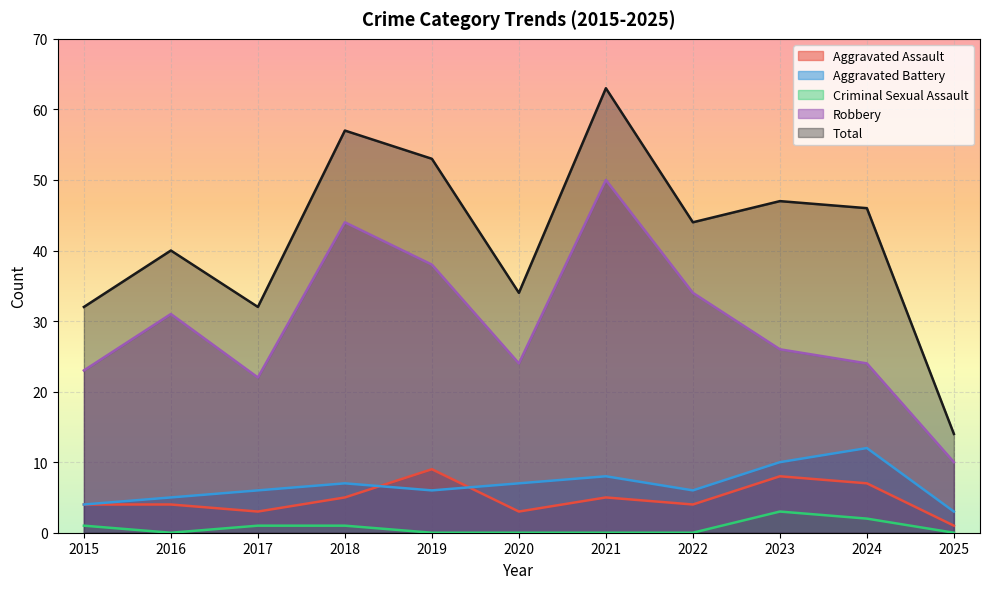

What is the sum of the Aggravated Battery values at 2025 and 2022?

9